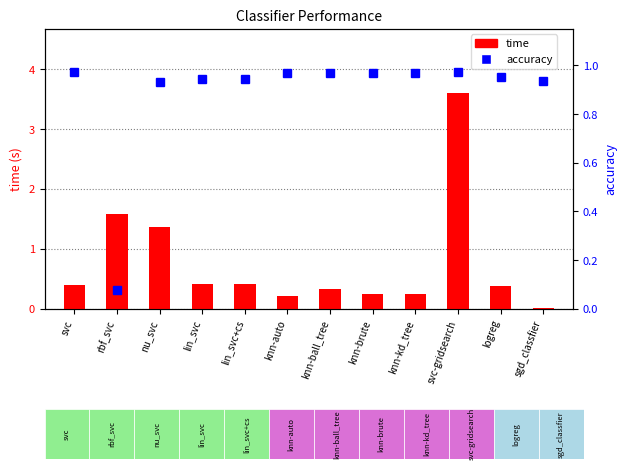

Reading left to right, what are all the values shown in this chart?

time: svc=0.4	rbf_svc=1.6	nu_svc=1.4	lin_svc=0.4	lin_svc+cs=0.4	knn-auto=0.2	knn-ball_tree=0.3	knn-brute=0.3	knn-kd_tree=0.2	svc-gridsearch=3.6	logreg=0.4	sgd_classfier=0.0
accuracy: svc=1.0	rbf_svc=0.1	nu_svc=0.9	lin_svc=0.9	lin_svc+cs=0.9	knn-auto=1.0	knn-ball_tree=1.0	knn-brute=1.0	knn-kd_tree=1.0	svc-gridsearch=1.0	logreg=1.0	sgd_classfier=0.9